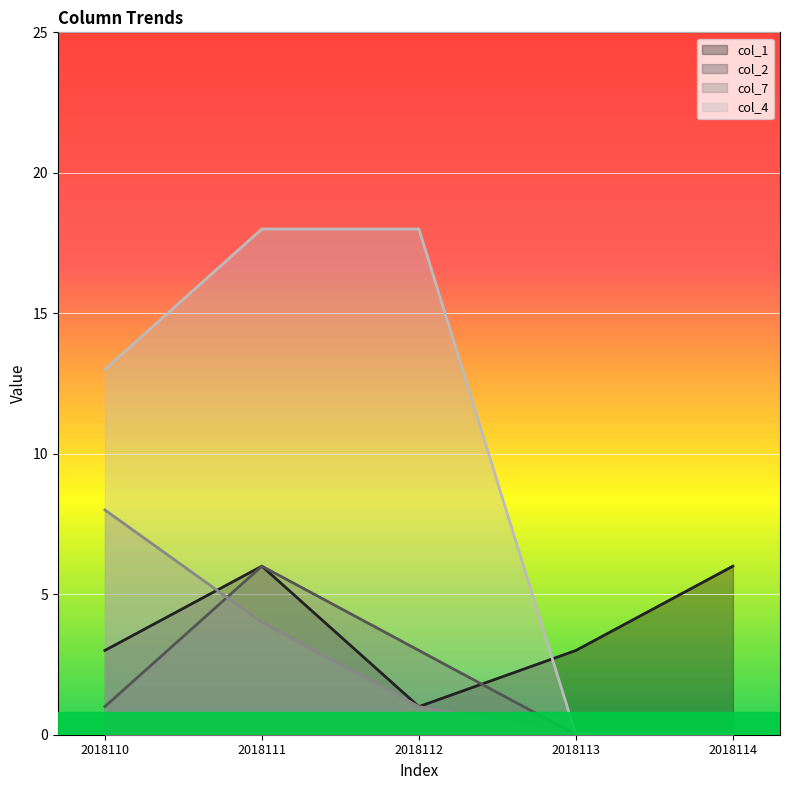

Which series has the largest total across all categories?

col_4